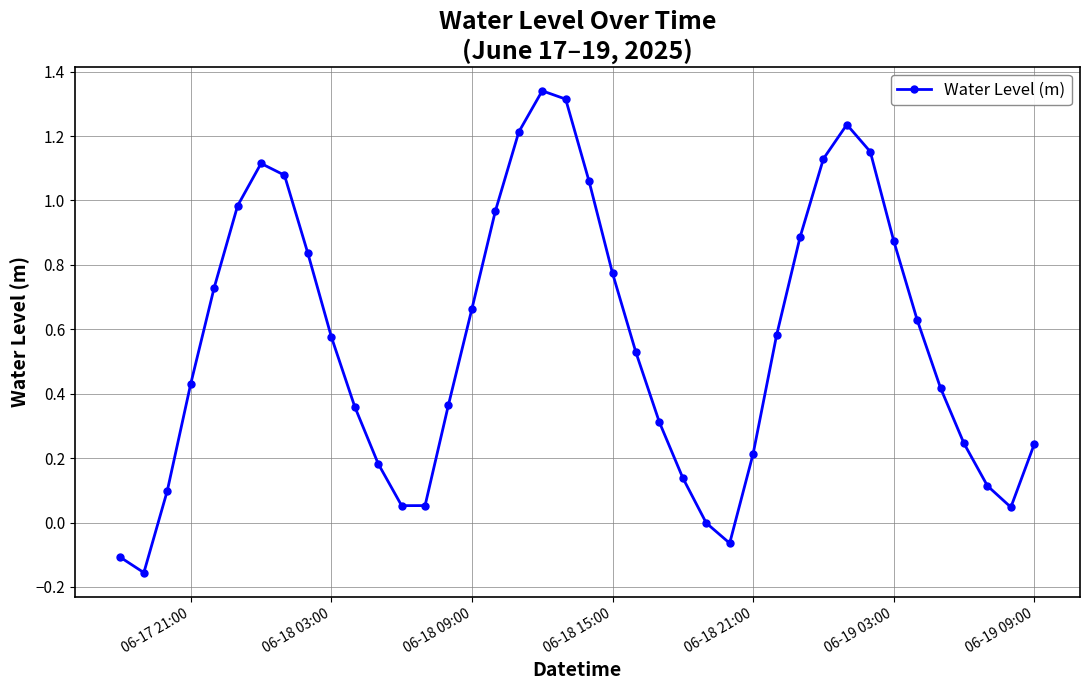

What is the difference between the maximum and second lowest values?

1.4